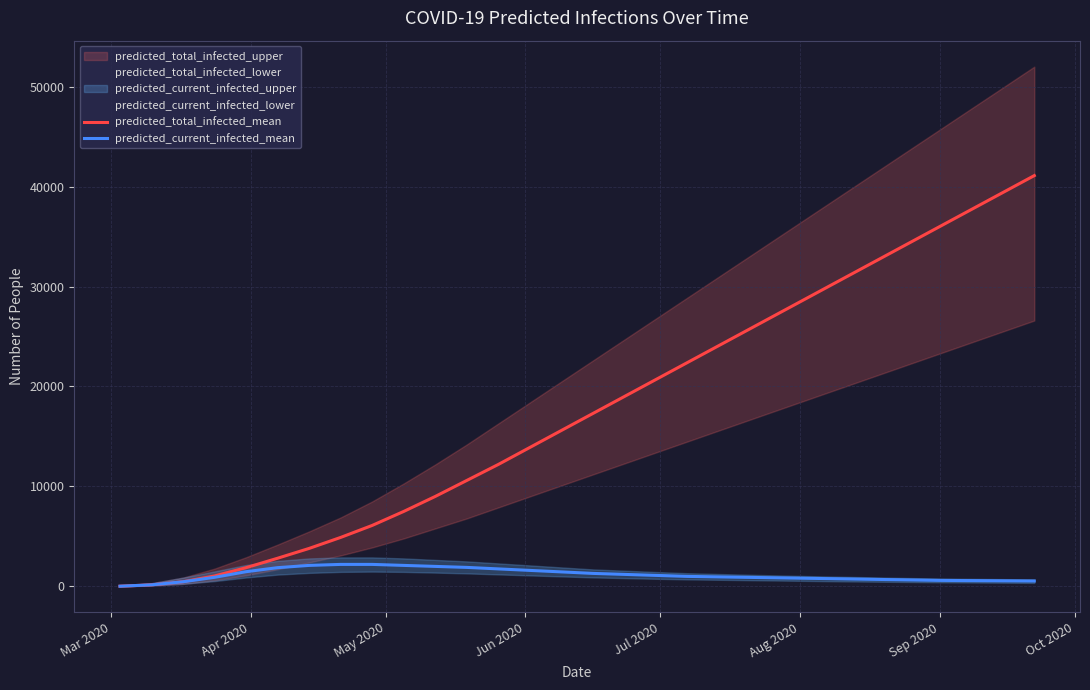

What is the highest value of the predicted_total_infected_mean series?

41100